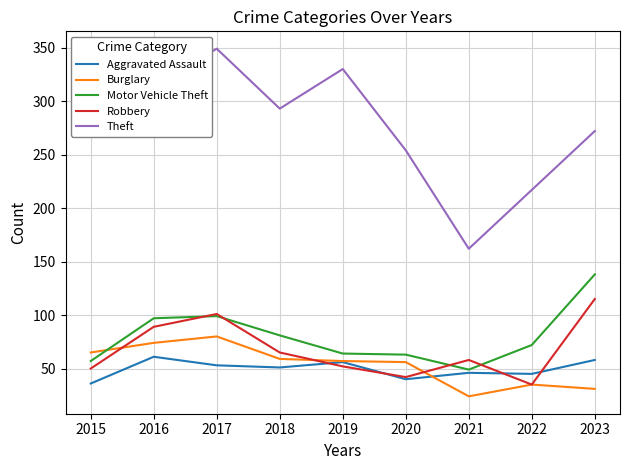

How many values in the Aggravated Assault series are below 51?

4